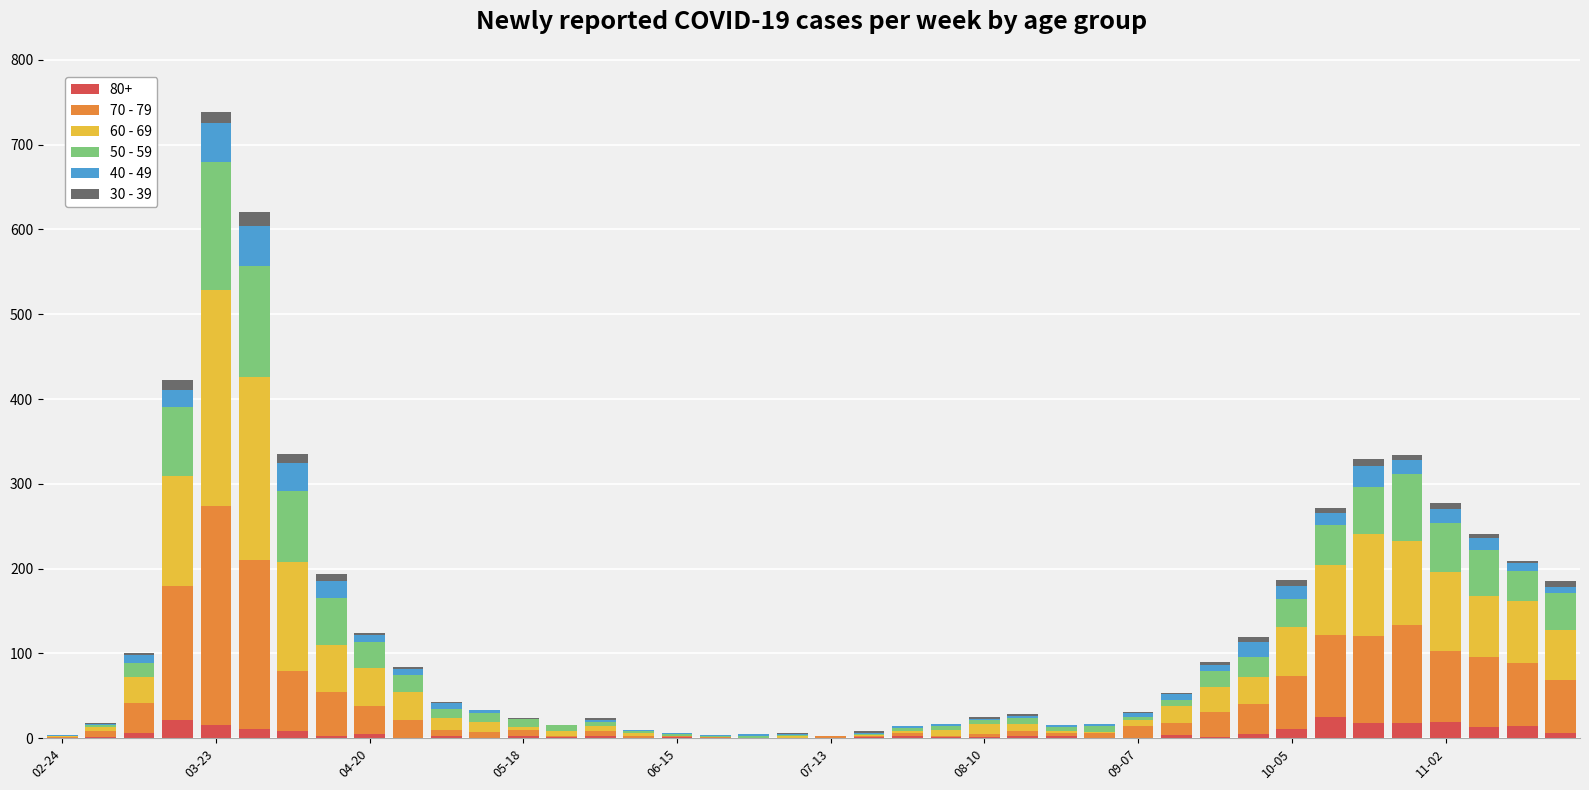

At which category is the sum across all series the highest?

03-23